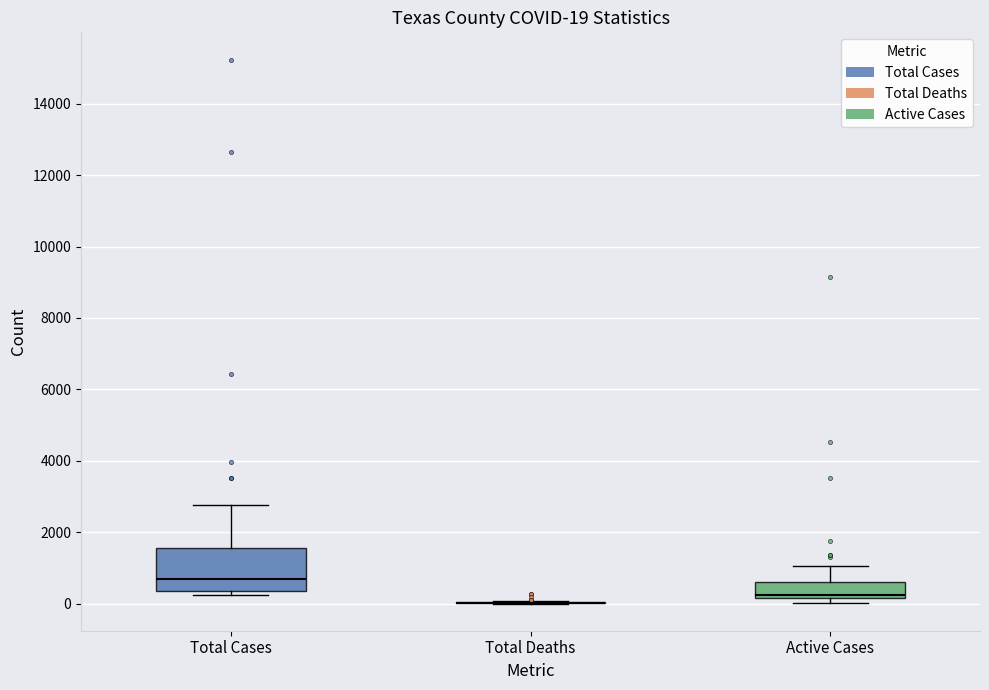

Which box is the tallest, from its lower edge to its upper edge?

Total Cases